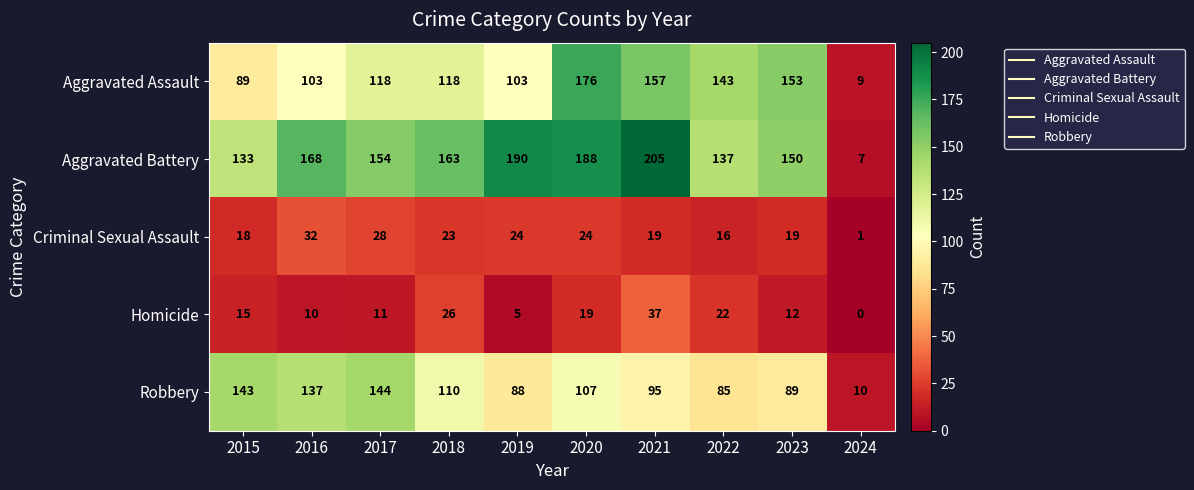

True or false: Aggravated Battery has a value of 299 at 2020.

False